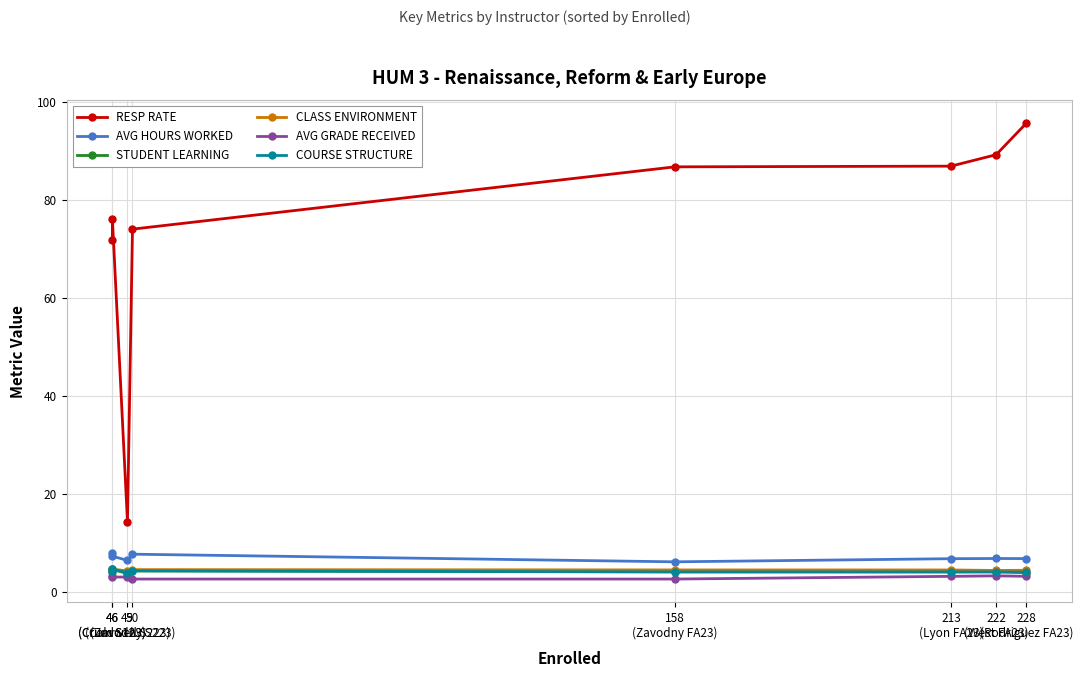

List the series in order of their peak value, lowest first.

AVG GRADE RECEIVED, STUDENT LEARNING, COURSE STRUCTURE, CLASS ENVIRONMENT, AVG HOURS WORKED, RESP RATE